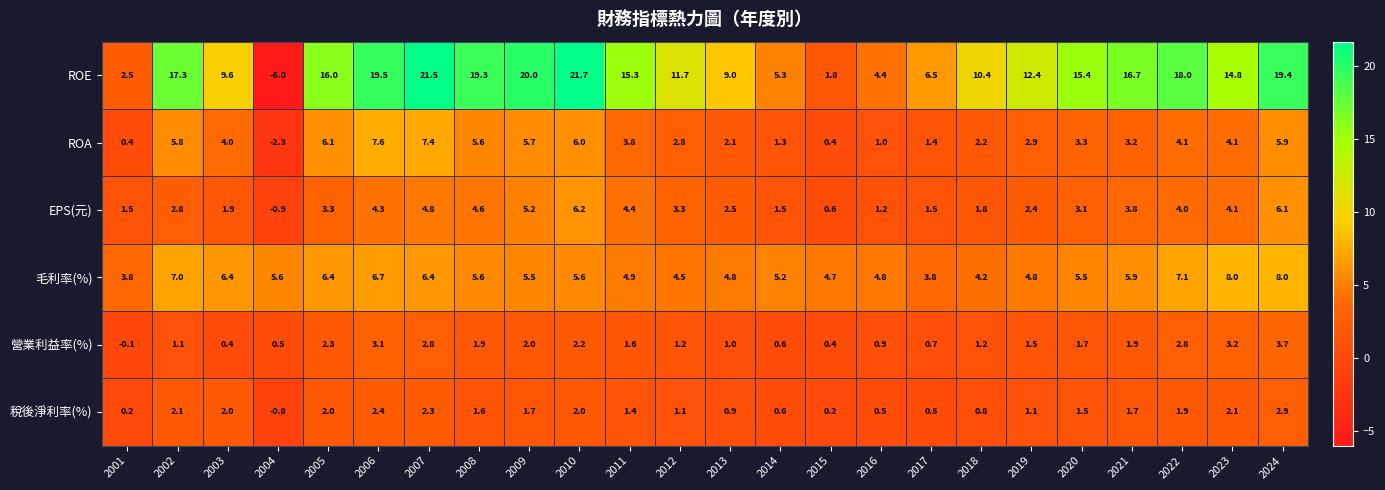

Which series has the largest total across all categories?

ROE